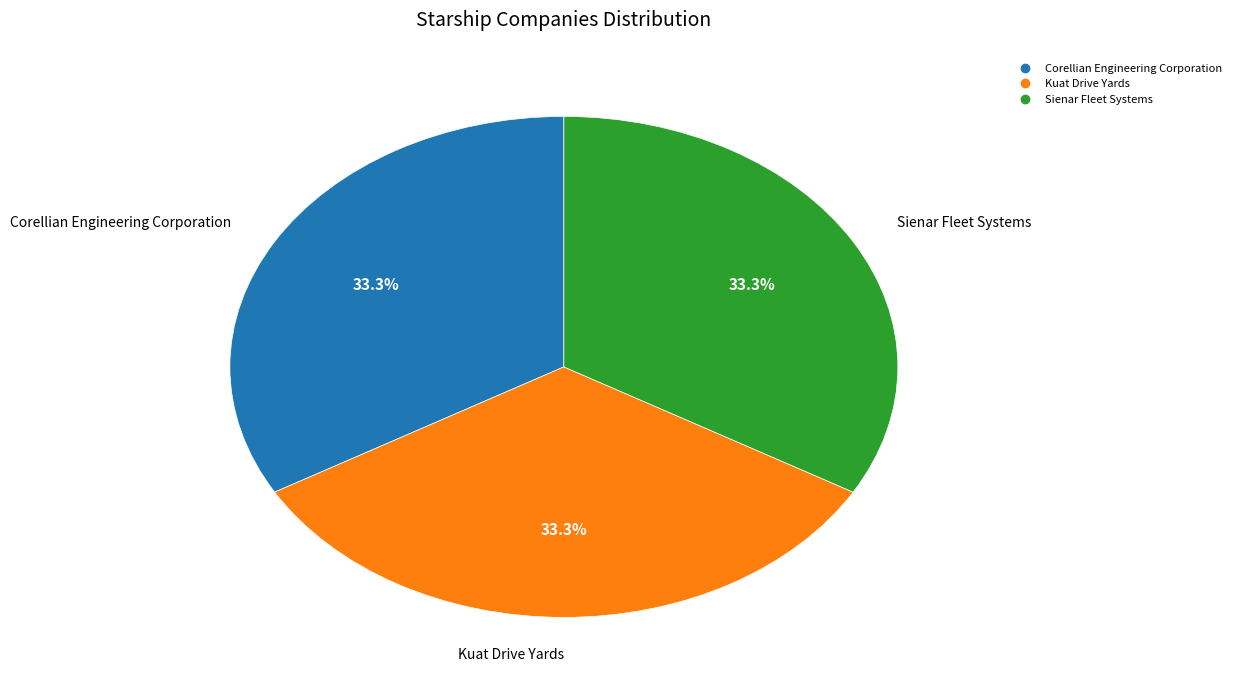

Approximately how many times larger is the value at Sienar Fleet Systems compared to Kuat Drive Yards?

1.0